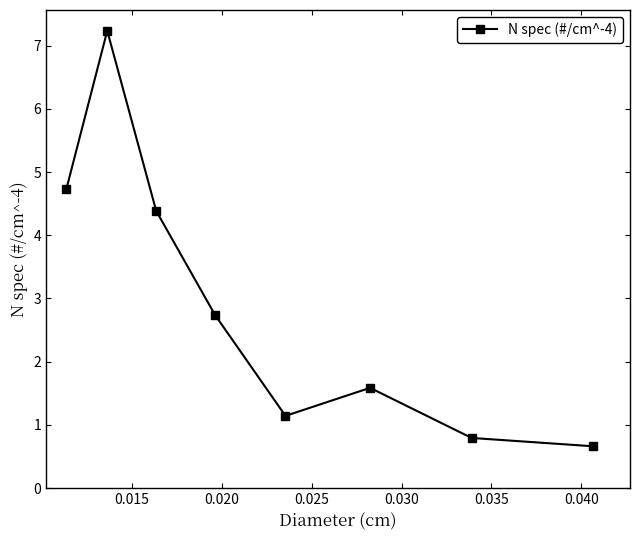

What is the sum of all values?

23.3